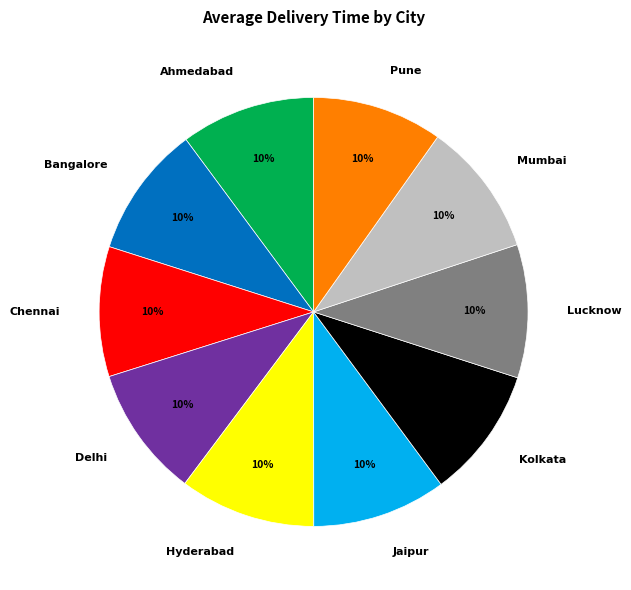

Is the sum of Delhi and Hyderabad greater than half?

No